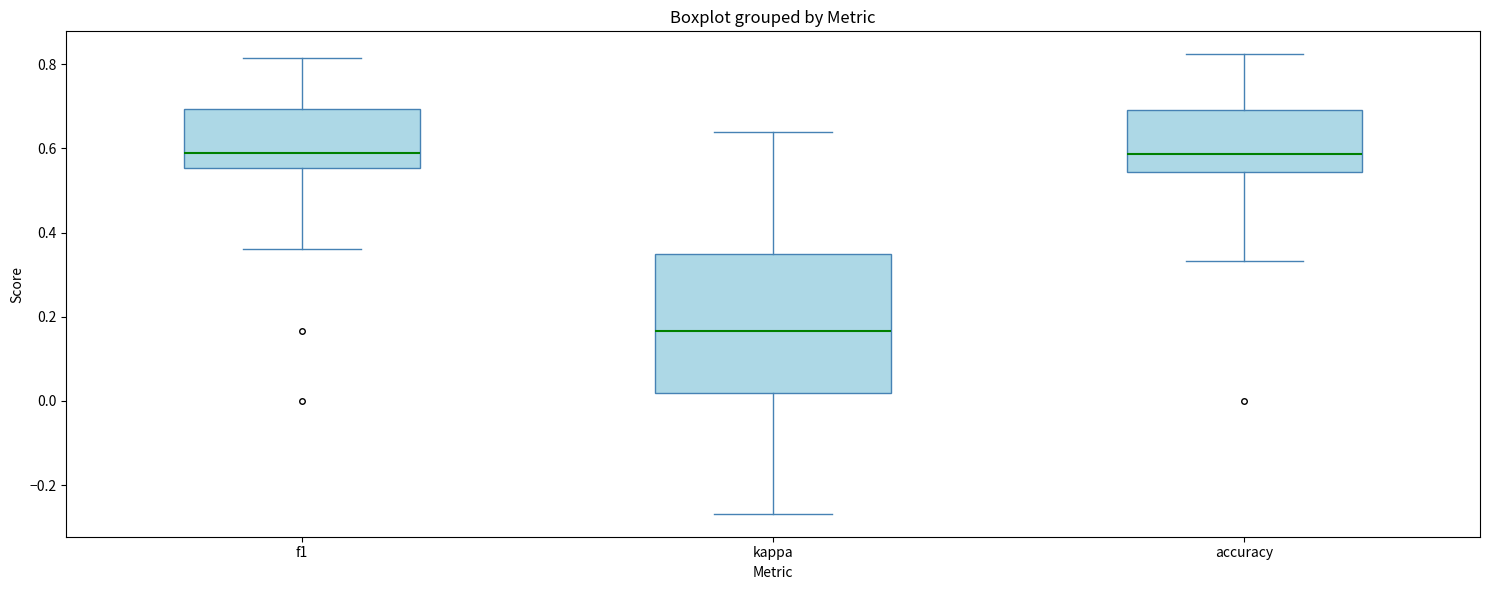

Comparing the boxes themselves (not the whiskers), which one is the tallest?

kappa